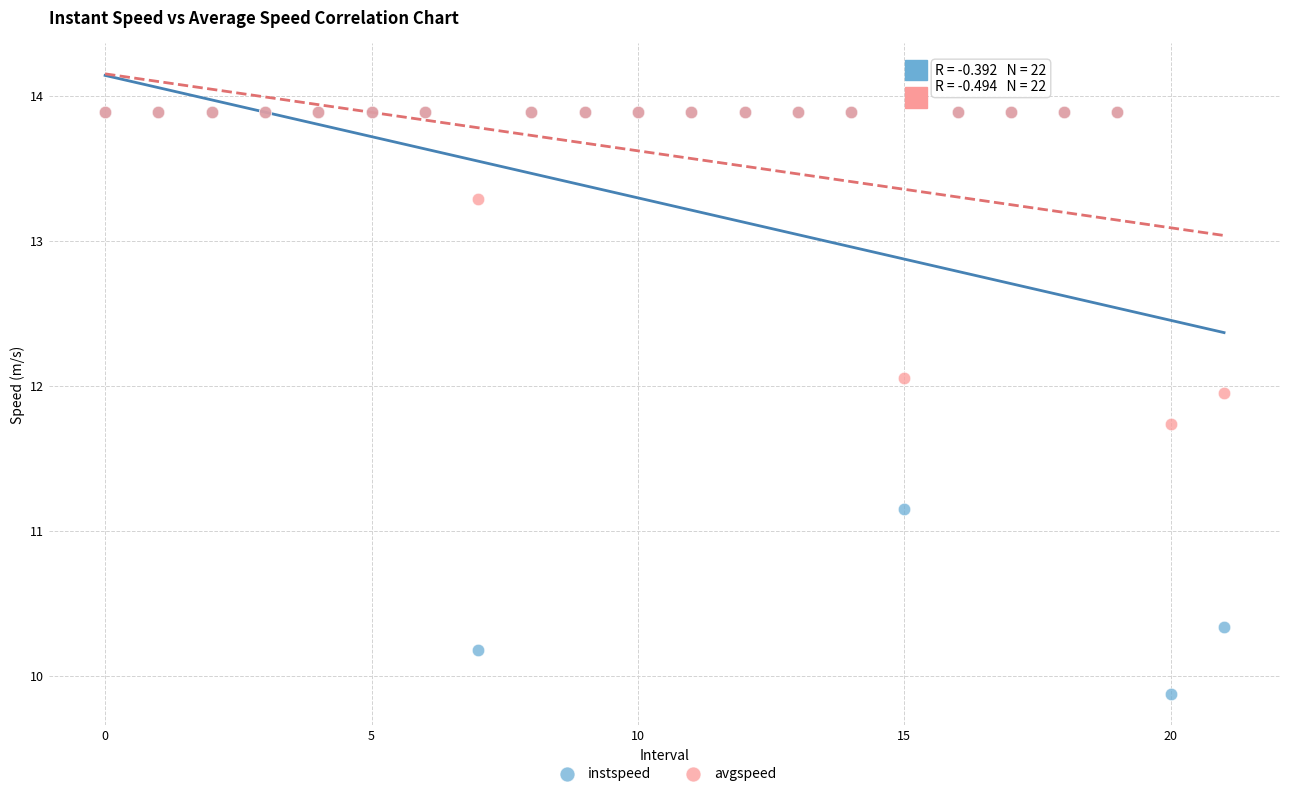

Which series has the widest spread of Y values?

instspeed